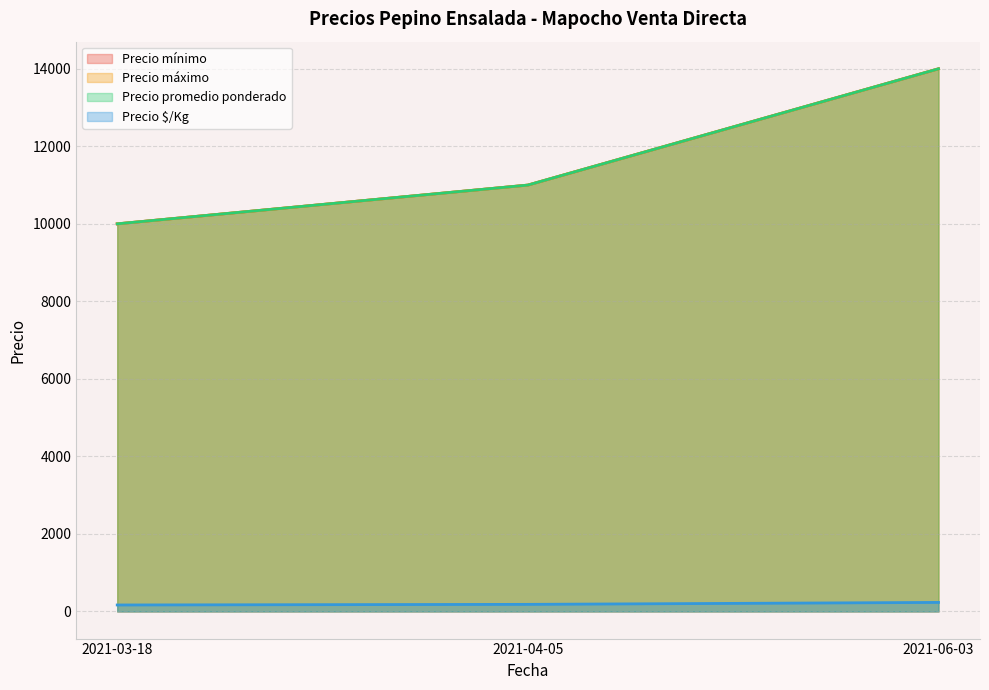

The value of Precio $/Kg at 2021-06-03 is 233. True or false?

True